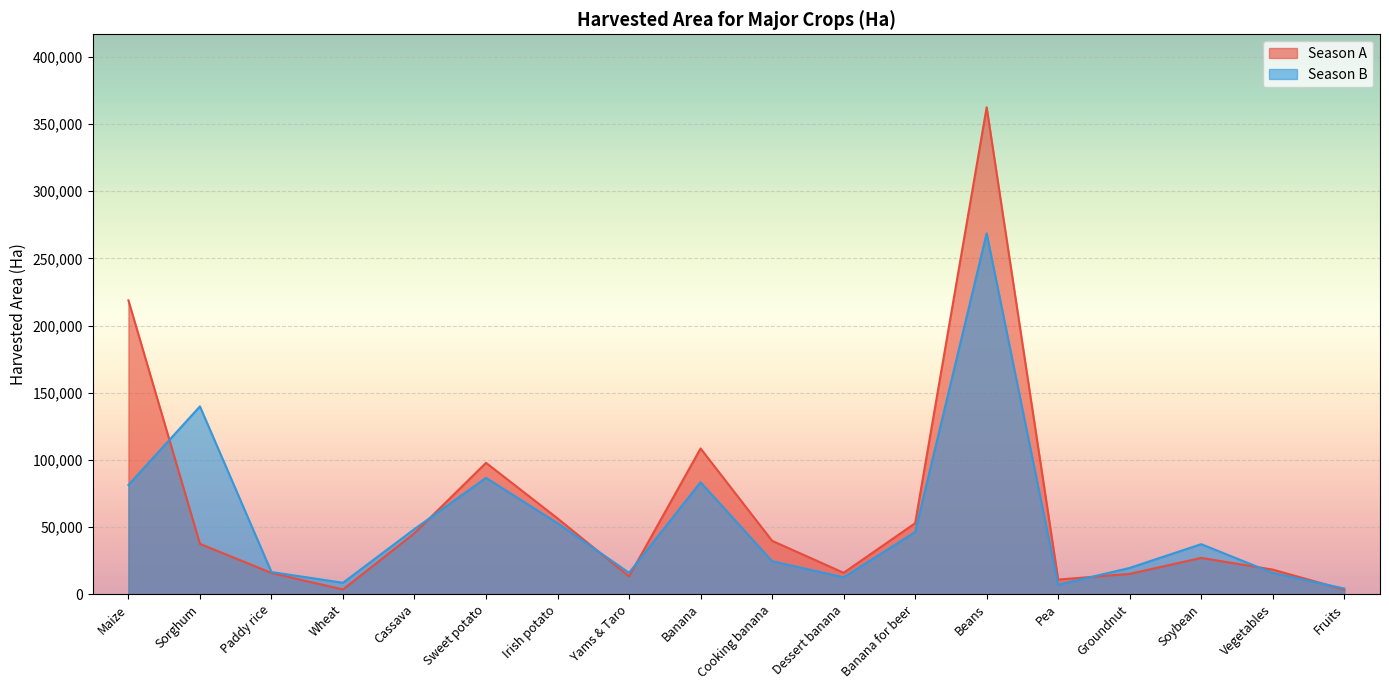

True or false: Season A has more than 0 points higher than both neighbors.

True